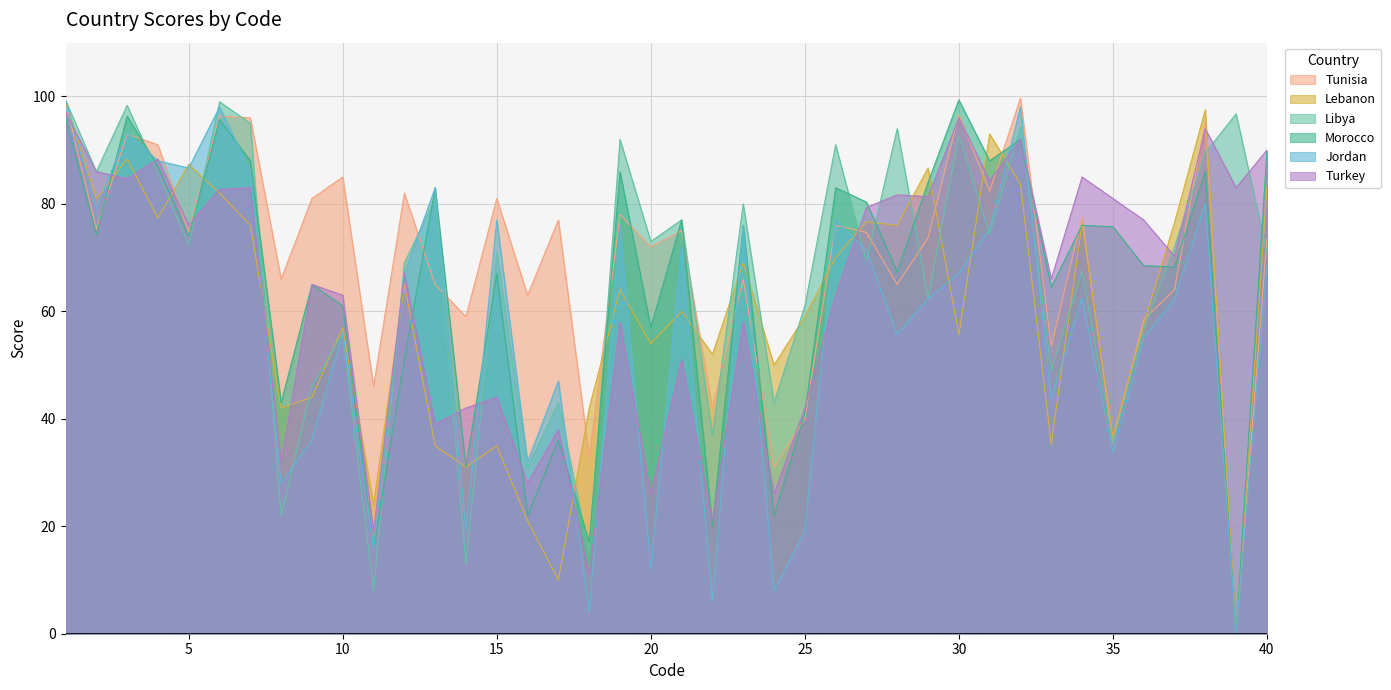

Reading left to right, transcribe all the data shown in this chart.

Tunisia: 99.0	75.3	93.0	91.0	74.7	96.3	96.0	66.0	81.0	85.0	46.0	82.0	65.0	59.0	81.0	63.0	77.0	33.0	78.0	72.0	75.0	42.0	66.0	31.0	40.0	76.0	74.7	65.0	73.7	96.7	82.3	99.7	53.5	77.5	35.5	58.5	64.0	95.5	0.0	73.5
Lebanon: 99.0	81.0	88.3	77.3	87.3	82.0	76.0	42.0	44.0	57.0	24.0	65.0	35.0	31.0	35.0	21.0	10.0	42.0	64.0	54.0	60.0	52.0	69.0	50.0	59.0	70.0	76.7	76.0	86.7	55.7	93.0	83.7	35.2	76.5	36.8	57.5	76.5	97.5	0.0	83.0
Libya: 99.3	86.0	98.3	85.7	72.3	99.0	95.0	22.0	46.0	56.0	8.0	69.0	81.0	13.0	71.0	31.0	43.0	15.0	92.0	73.0	77.0	37.0	80.0	43.0	61.0	91.0	69.3	94.0	62.3	92.7	74.3	94.3	49.0	67.5	35.5	56.5	72.0	89.5	96.8	71.0
Morocco: 96.0	74.3	96.3	87.0	74.0	95.7	88.0	43.0	65.0	61.0	16.0	51.0	83.0	31.0	67.0	22.0	36.0	17.0	86.0	57.0	77.0	20.0	76.0	22.0	41.0	83.0	80.3	67.3	84.0	99.3	88.0	92.0	64.5	76.0	75.8	68.5	68.2	86.0	0.0	89.8
Jordan: 99.3	79.0	93.3	88.0	86.7	98.0	86.0	28.0	36.0	56.0	16.0	67.0	83.0	19.0	77.0	32.0	47.0	4.0	76.0	12.0	72.0	6.0	76.0	8.0	19.0	77.0	71.3	55.7	62.3	67.0	75.3	98.0	43.8	62.5	33.8	55.0	62.2	80.0	0.0	68.5
Turkey: 97.0	86.0	84.7	88.3	76.0	82.7	83.0	32.0	65.0	63.0	19.0	67.0	39.0	42.0	44.0	28.0	38.0	11.0	58.0	26.0	51.0	21.0	58.0	26.0	42.0	63.0	79.3	81.7	81.3	96.0	84.3	92.0	66.0	85.0	81.0	77.0	70.2	94.0	83.0	90.0